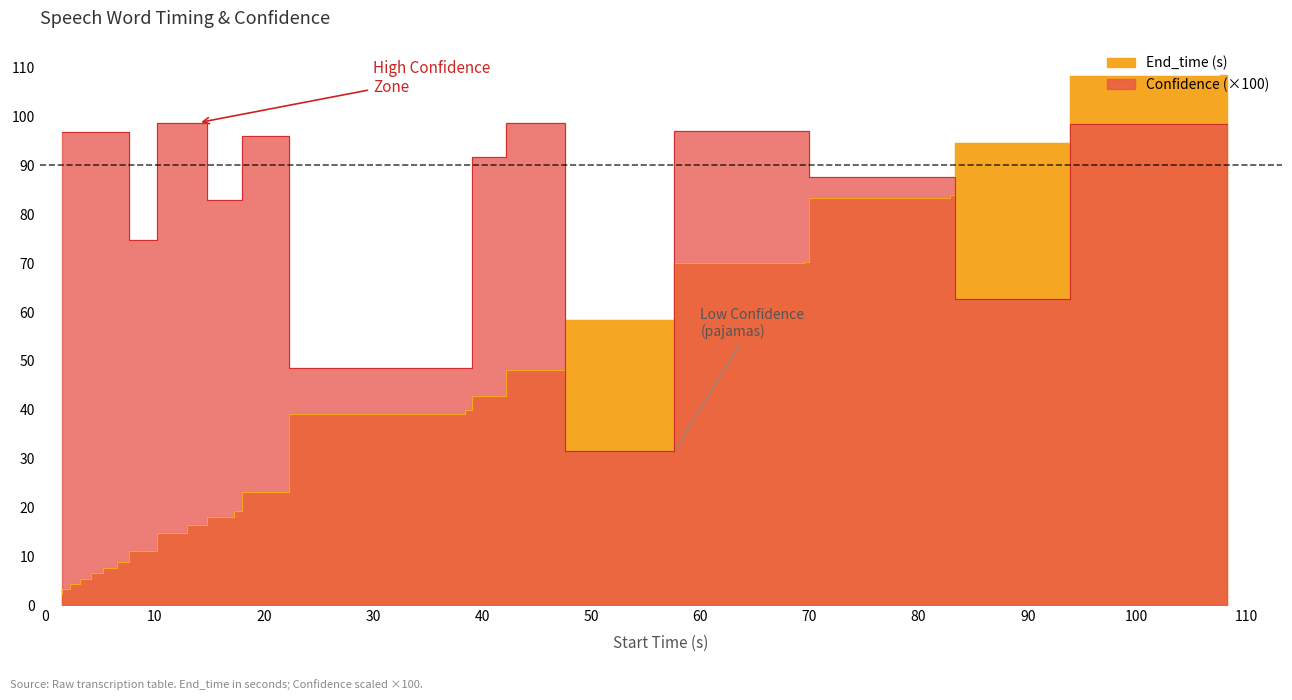

What is the difference between the maximum and minimum values in the Confidence series?

67.3